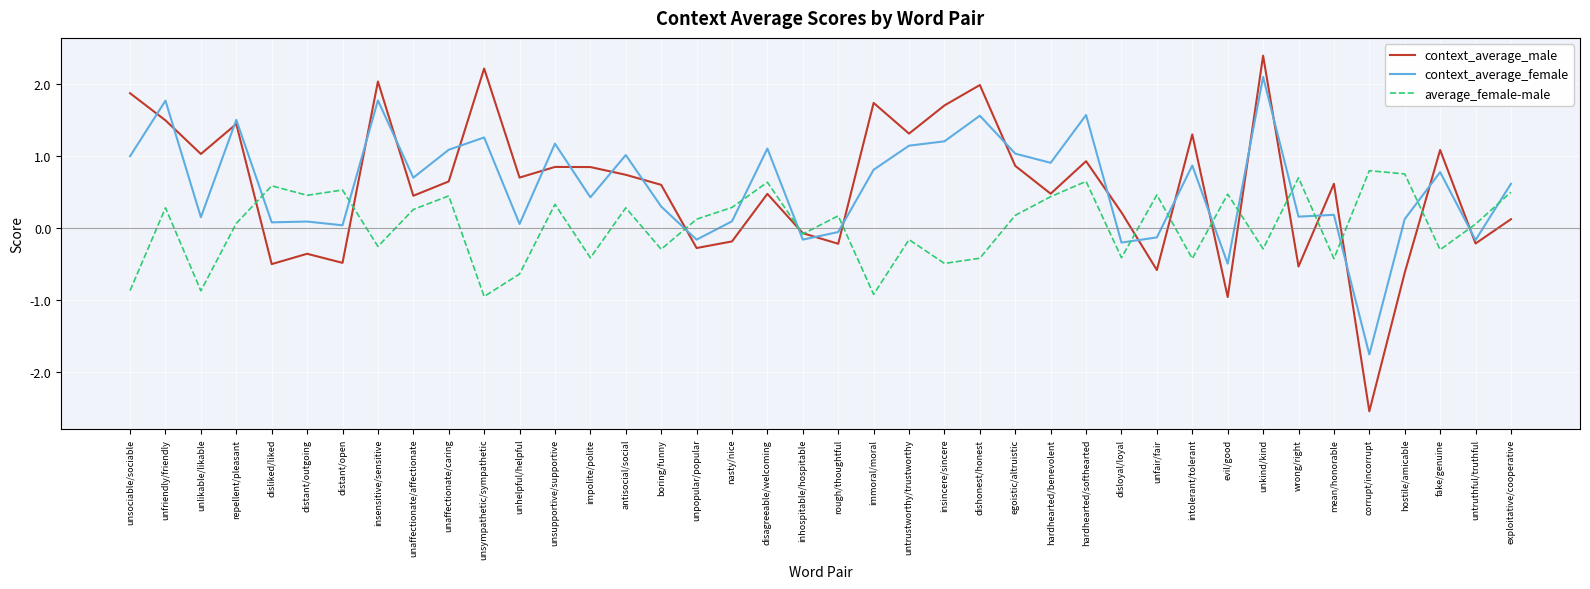

Rank the series at unsupportive/supportive from lowest to highest value.

average_female-male, context_average_male, context_average_female